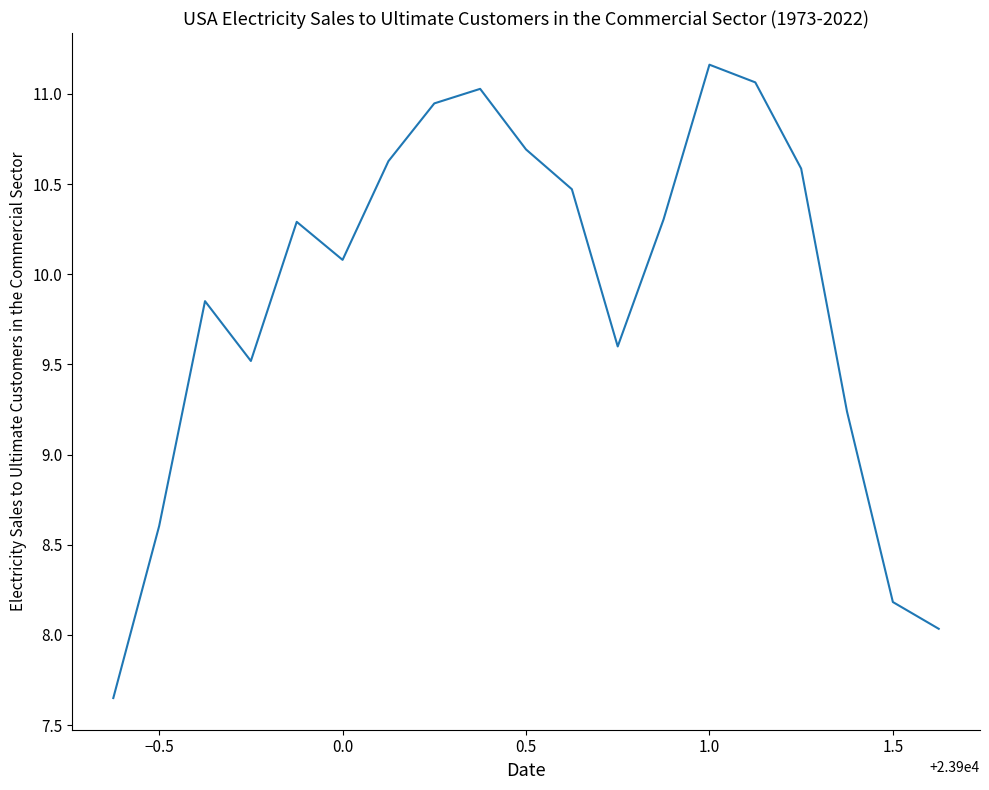

What is the difference between the maximum and minimum values?

3.5